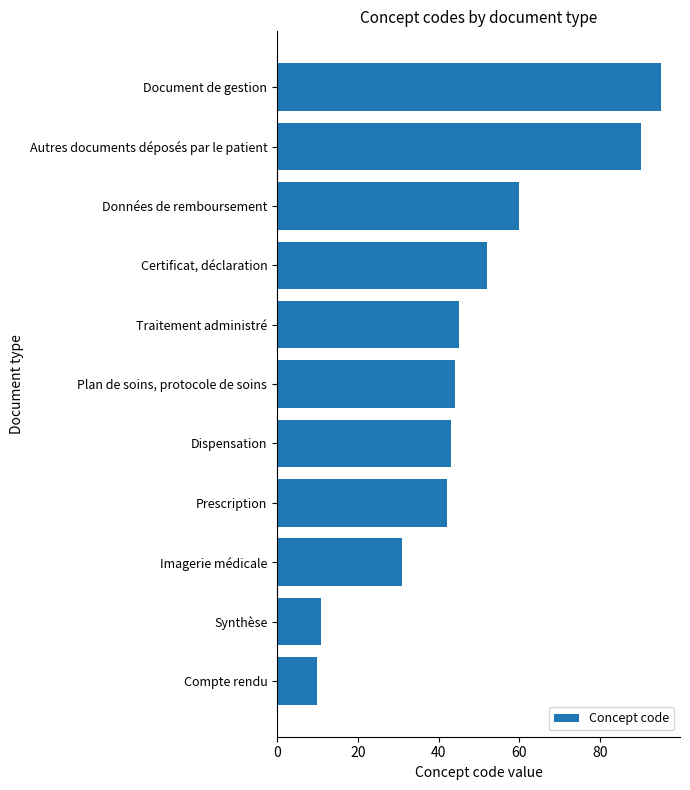

What is the label of the 6th bar from the top?

Plan de soins, protocole de soins